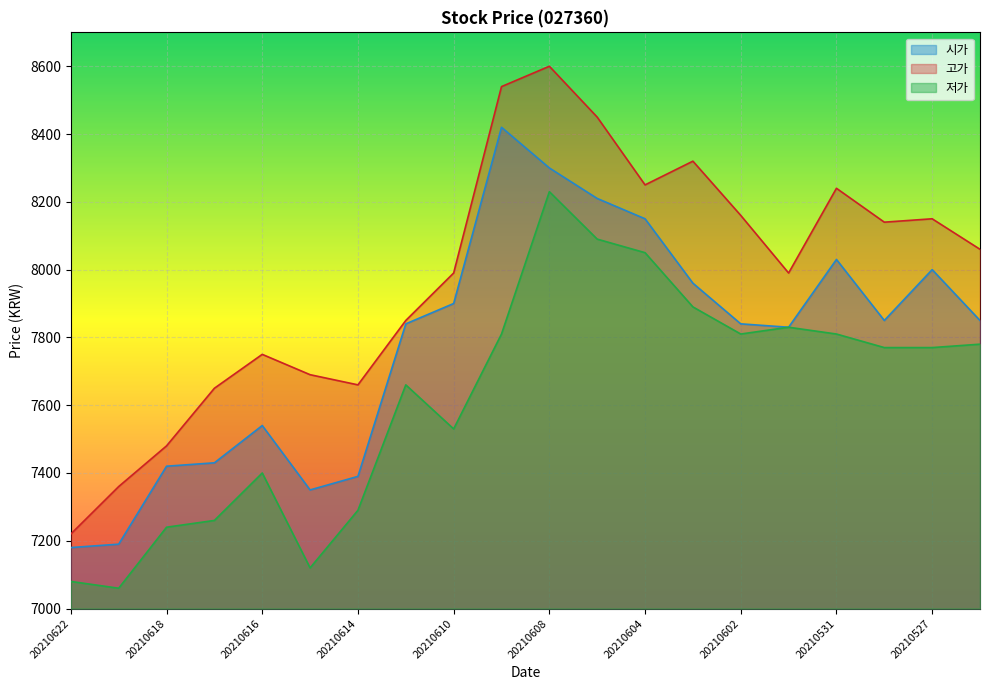

True or false: 고가 and 저가 cross at least once.

False